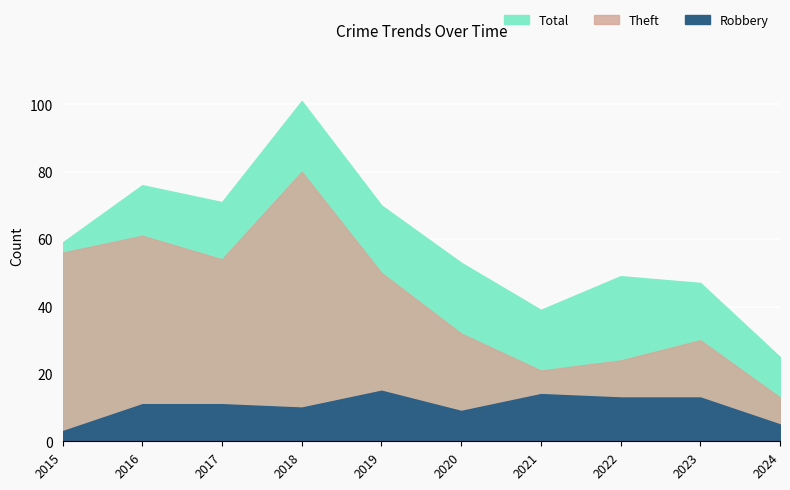

What are all the series names shown in the legend?

Robbery, Theft, Total